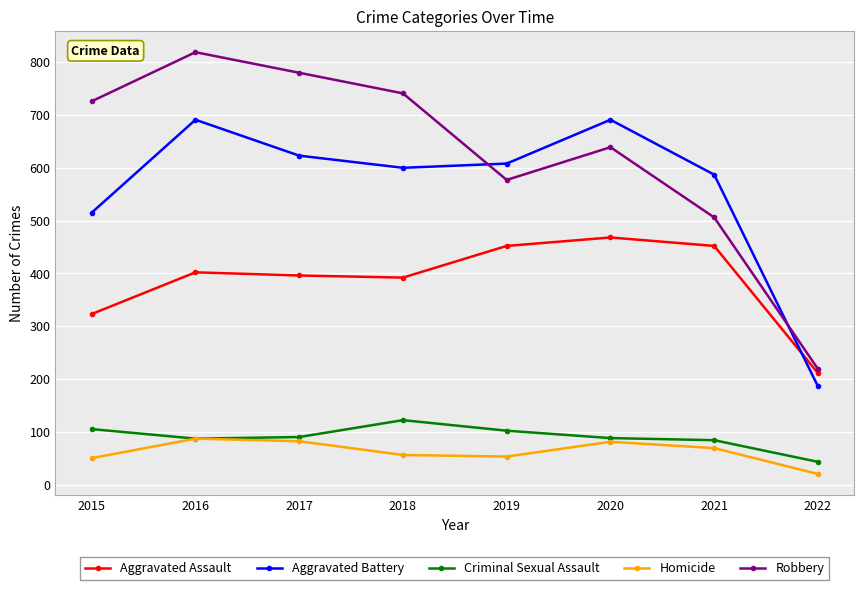

True or false: Robbery and Aggravated Assault cross at least once.

False